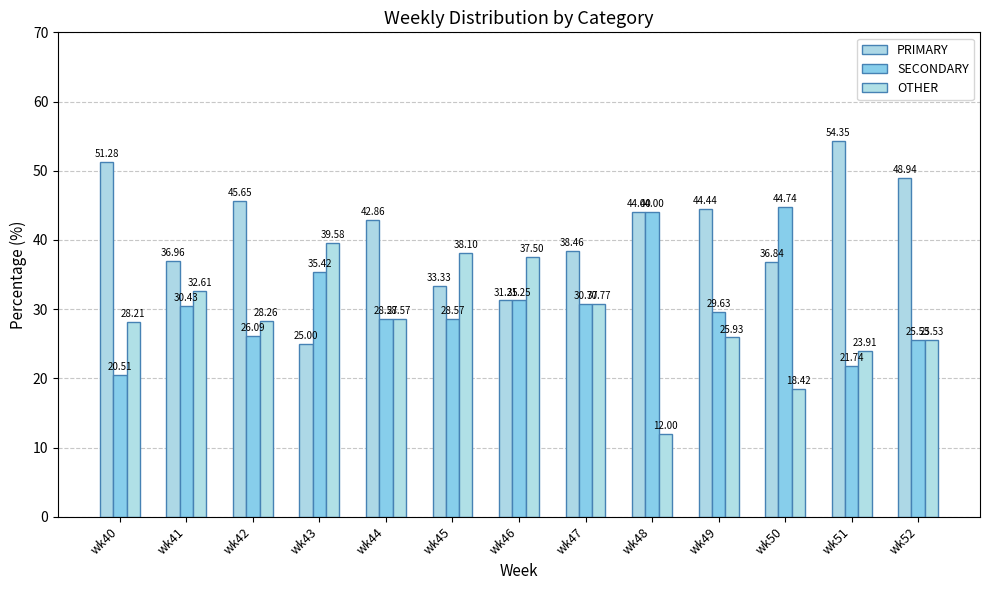

What is the minimum value shown in the chart?

12.0